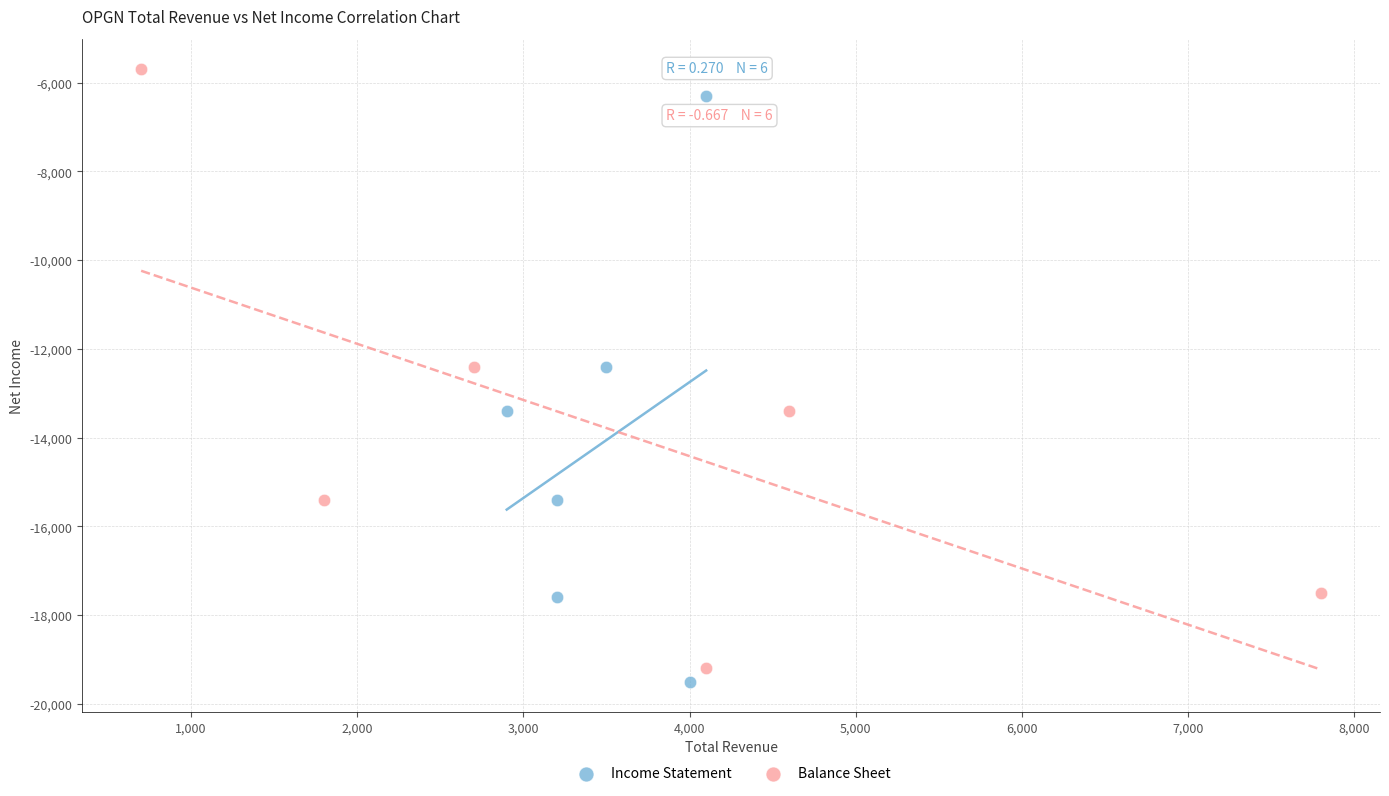

Which series has the largest Y range (max minus min)?

Balance Sheet